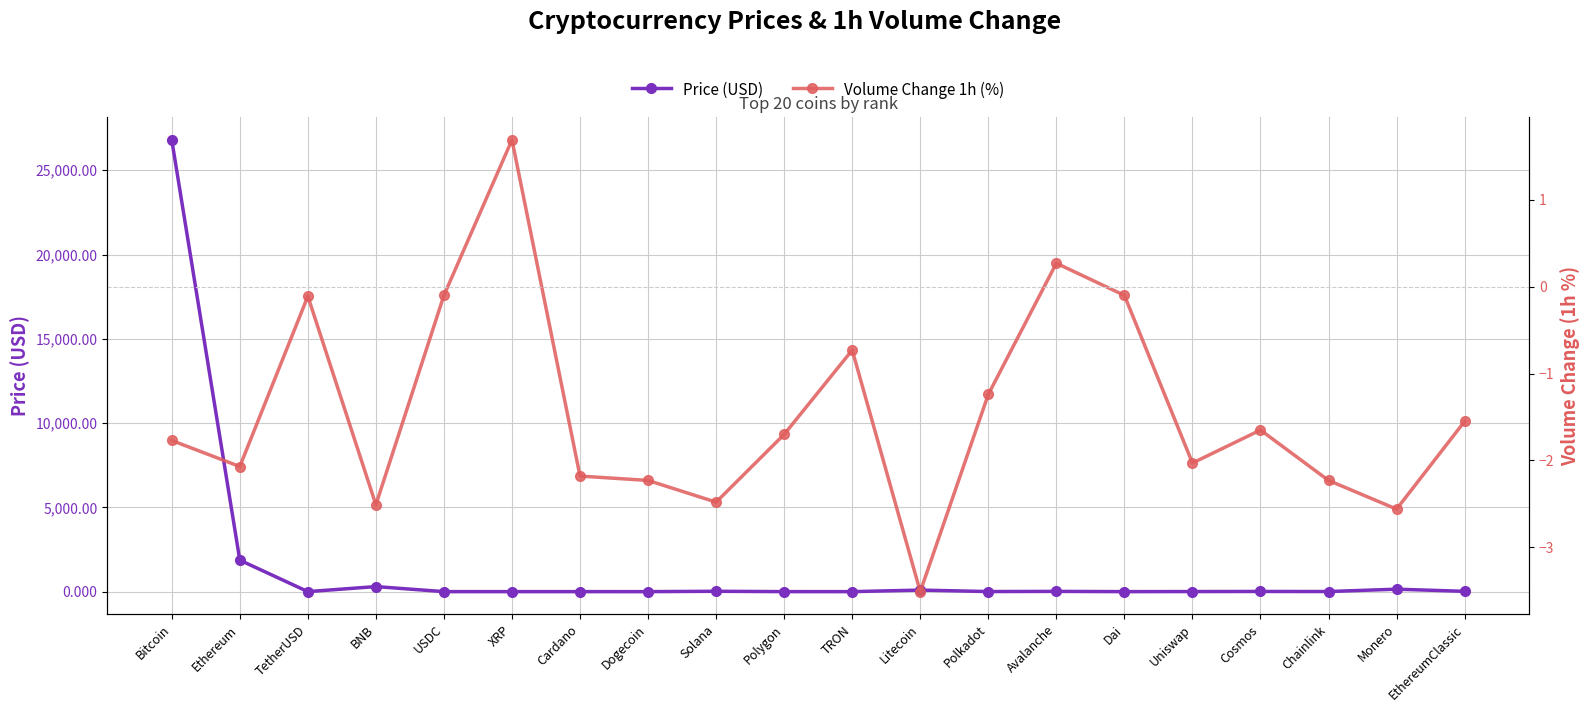

How many interior local valleys does the Price (USD) series have?

6